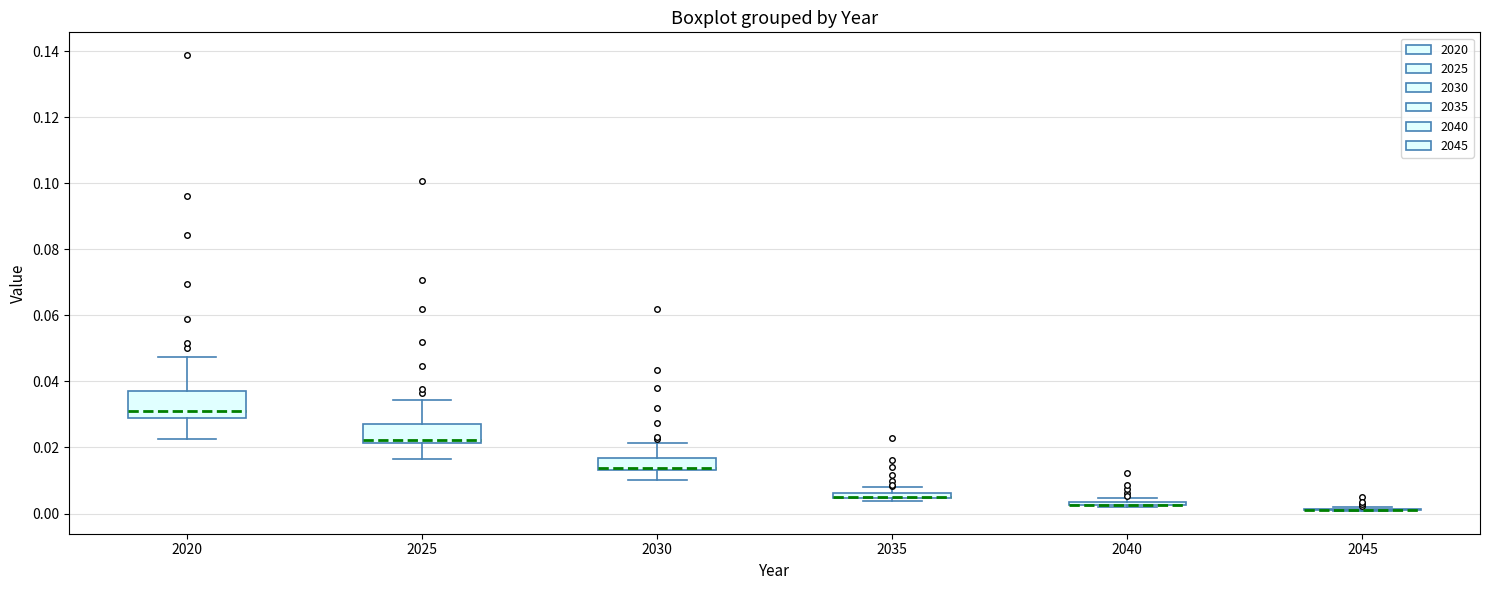

Which box is the tallest, from its lower edge to its upper edge?

2020